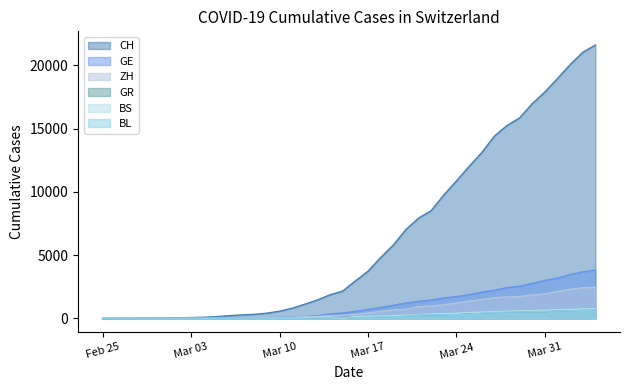

How many categories are shown in the chart?

40